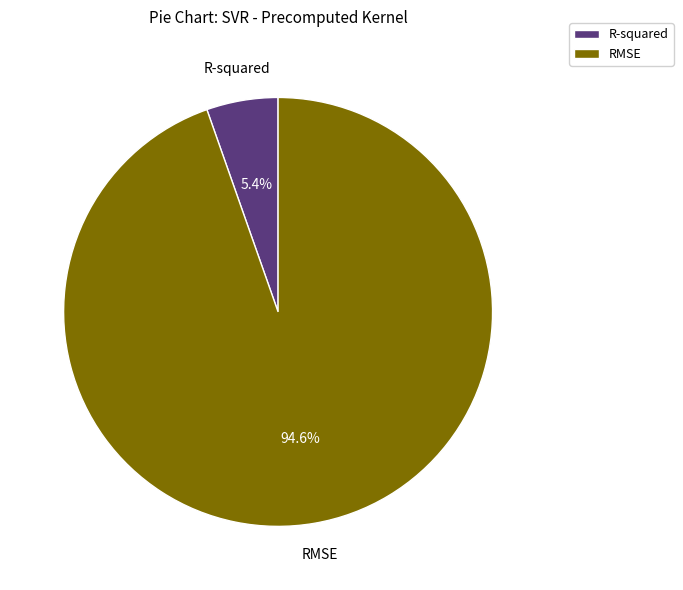

How many slices are in this pie chart?

2